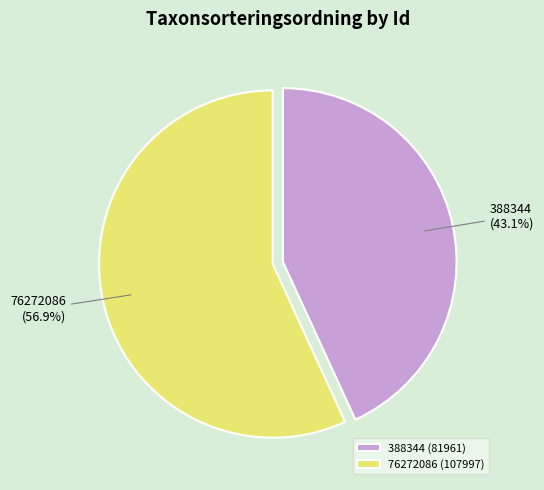

Approximately how many times larger is the value at 388344 compared to 76272086?

0.8